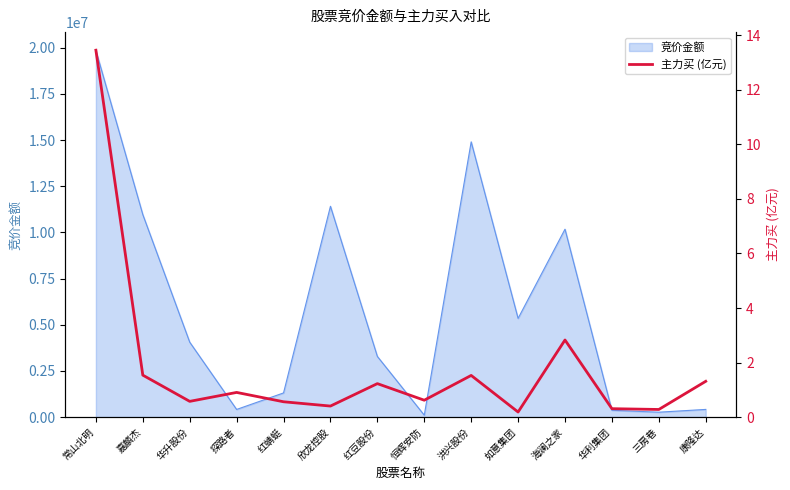

True or false: 竞价金额 has a value of 8707163 at 如意集团.

False